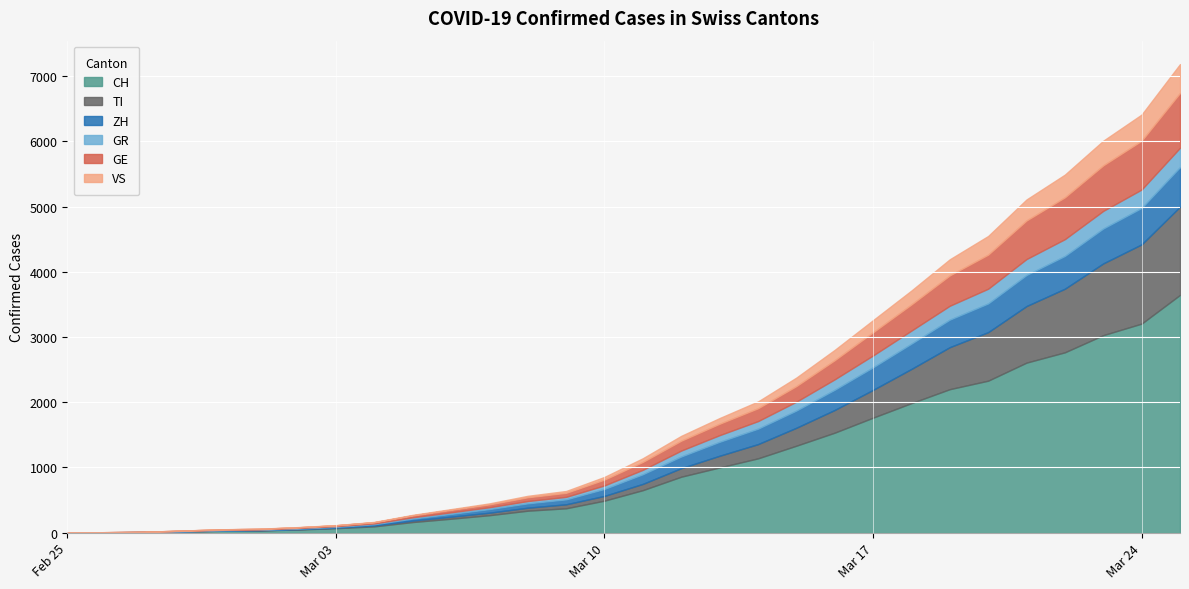

At which category is the sum across all series the highest?

2020-03-25